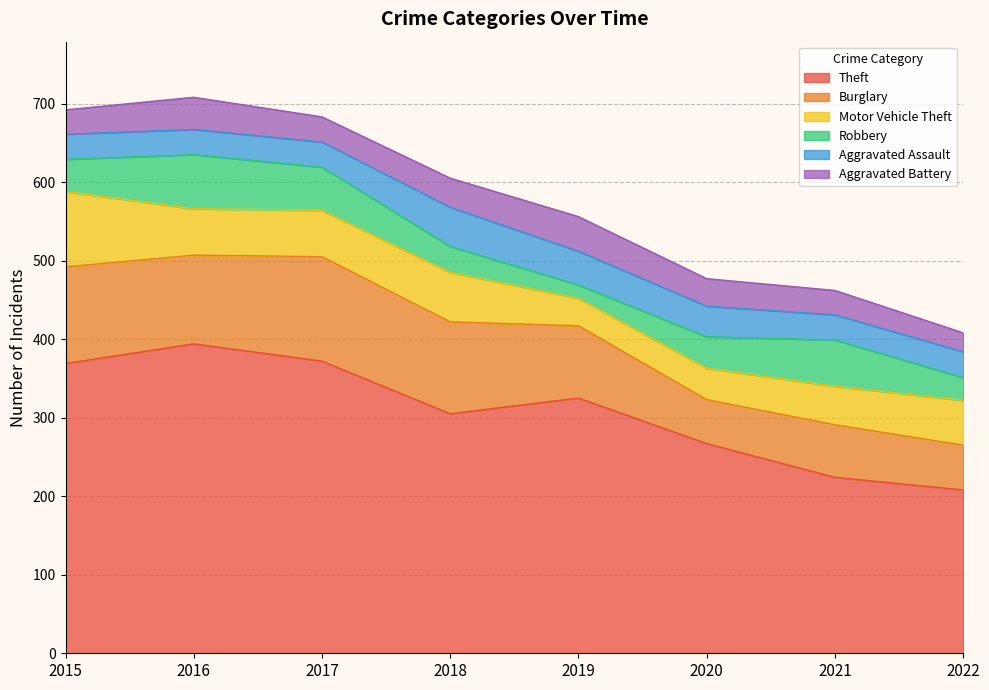

What are all the series names shown in the legend?

Theft, Burglary, Motor Vehicle Theft, Robbery, Aggravated Assault, Aggravated Battery